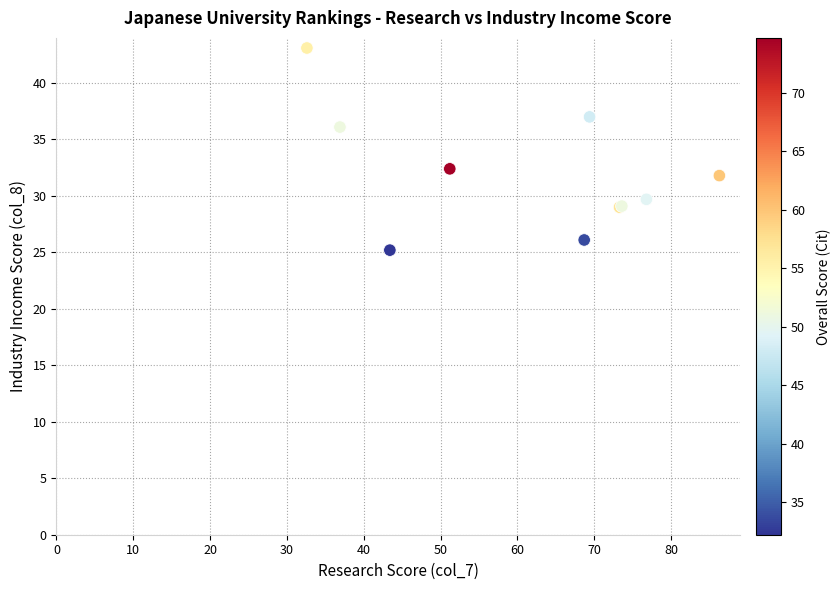

What Y value in the scatter plot is closest to 34?

32.4